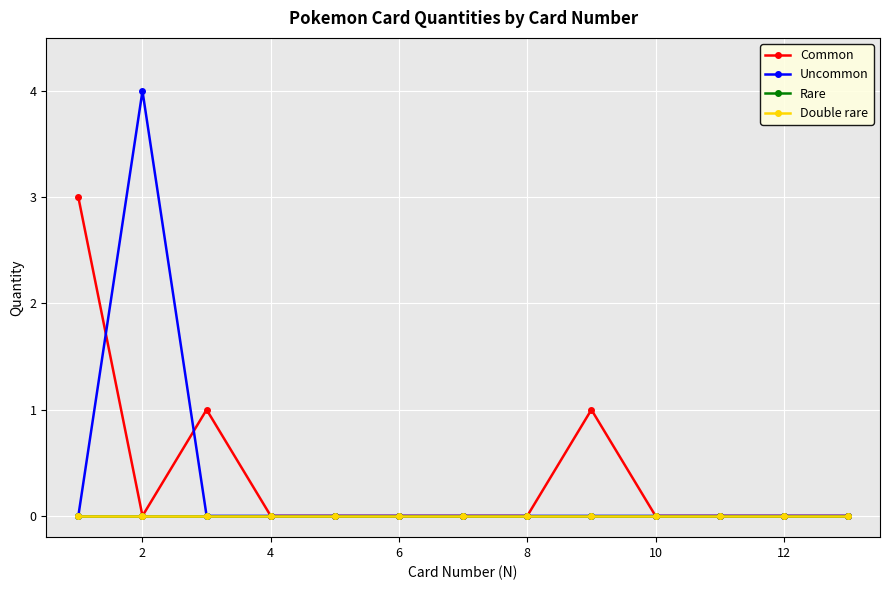

Is this an area chart (filled region under the line)?

No